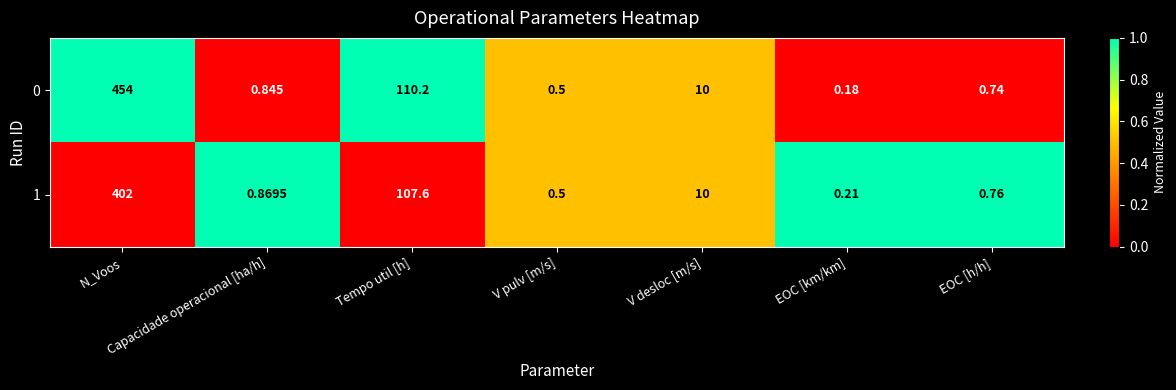

List the series in order of their peak value, highest first.

0, 1